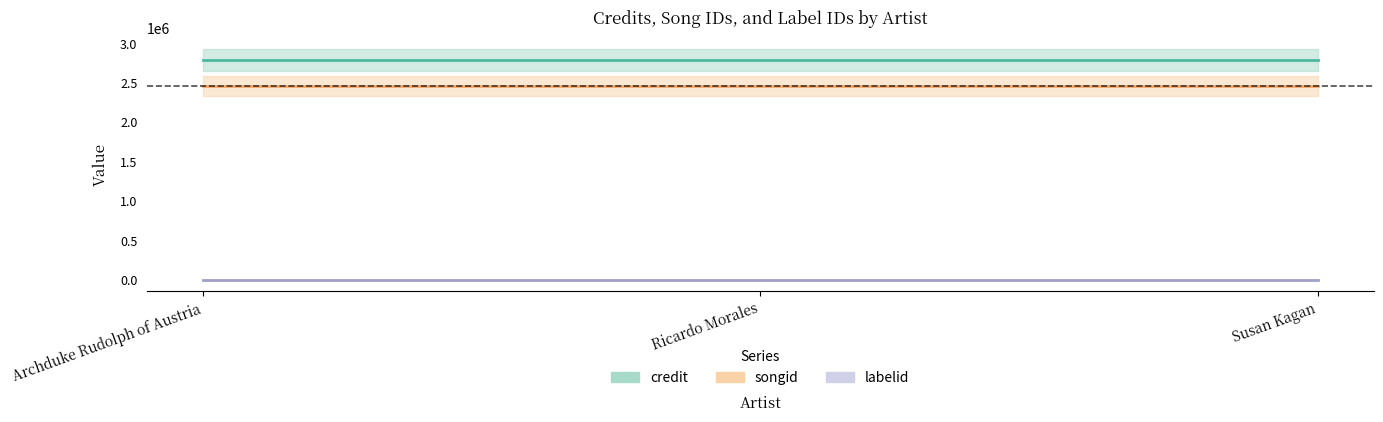

What are all the series names shown in the legend?

credit, songid, labelid